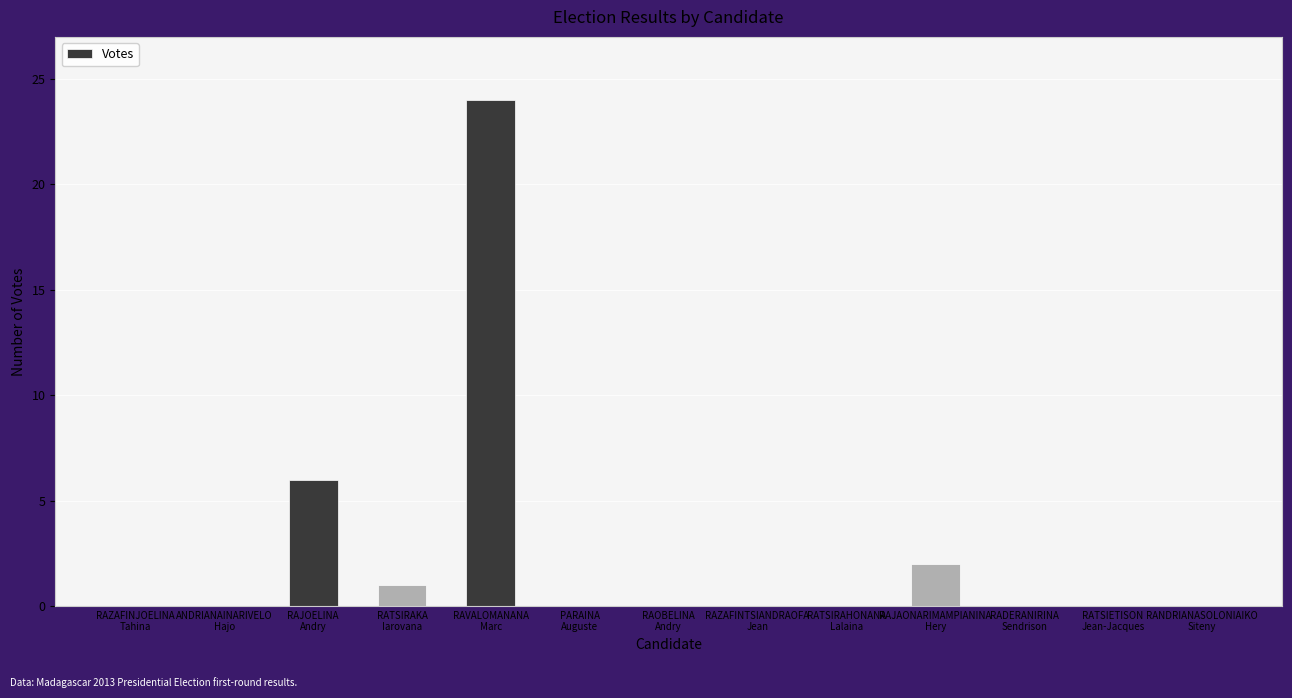

Reading left to right, list all the values displayed in this chart.

RAZAFINJOELINA
Tahina=0	ANDRIANAINARIVELO
Hajo=0	RAJOELINA
Andry=6	RATSIRAKA
Iarovana=1	RAVALOMANANA
Marc=24	PARAINA
Auguste=0	RAOBELINA
Andry=0	RAZAFINTSIANDRAOFA
Jean=0	RATSIRAHONANA
Lalaina=0	RAJAONARIMAMPIANINA
Hery=2	RADERANIRINA
Sendrison=0	RATSIETISON
Jean-Jacques=0	RANDRIANASOLONIAIKO
Siteny=0